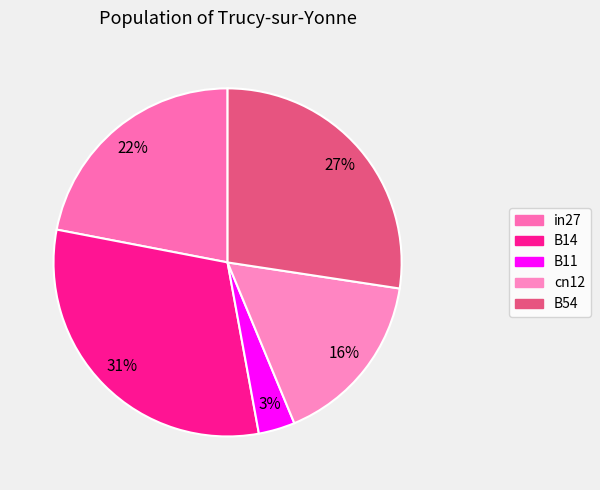

To the nearest percent, what is the difference between the in27 and cn12 slice percentages?

6%